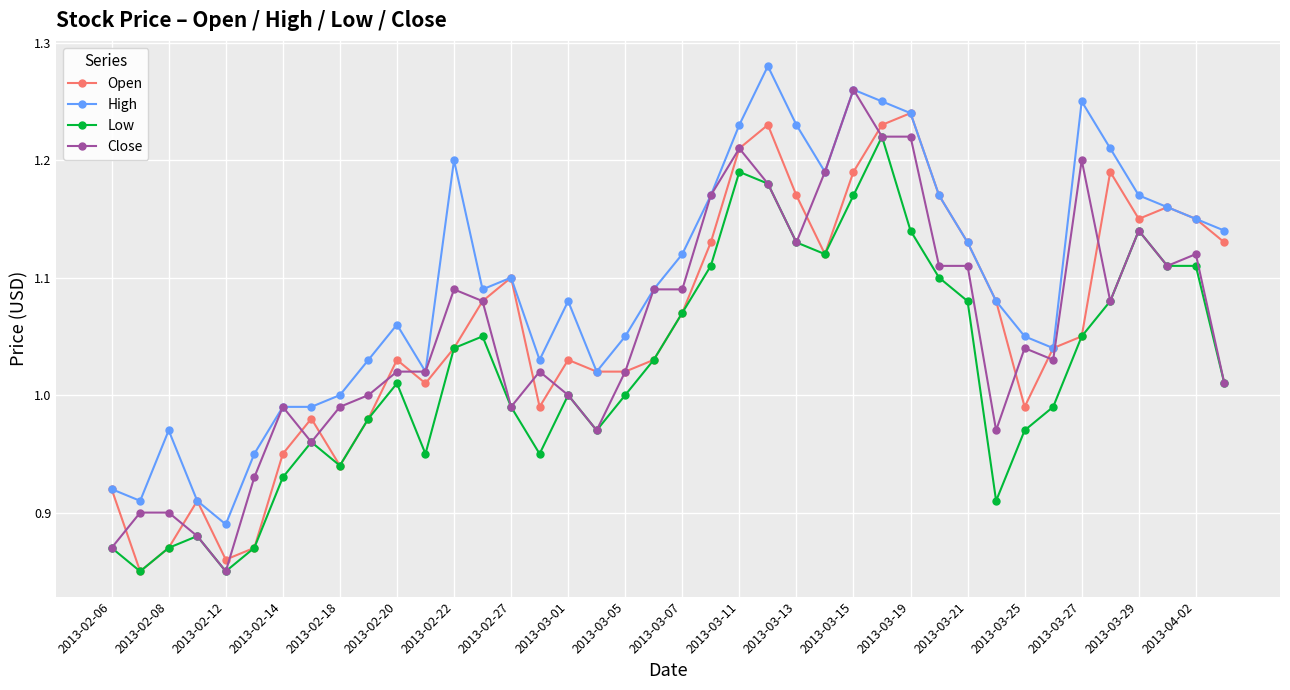

True or false: Low and High cross at least once.

False